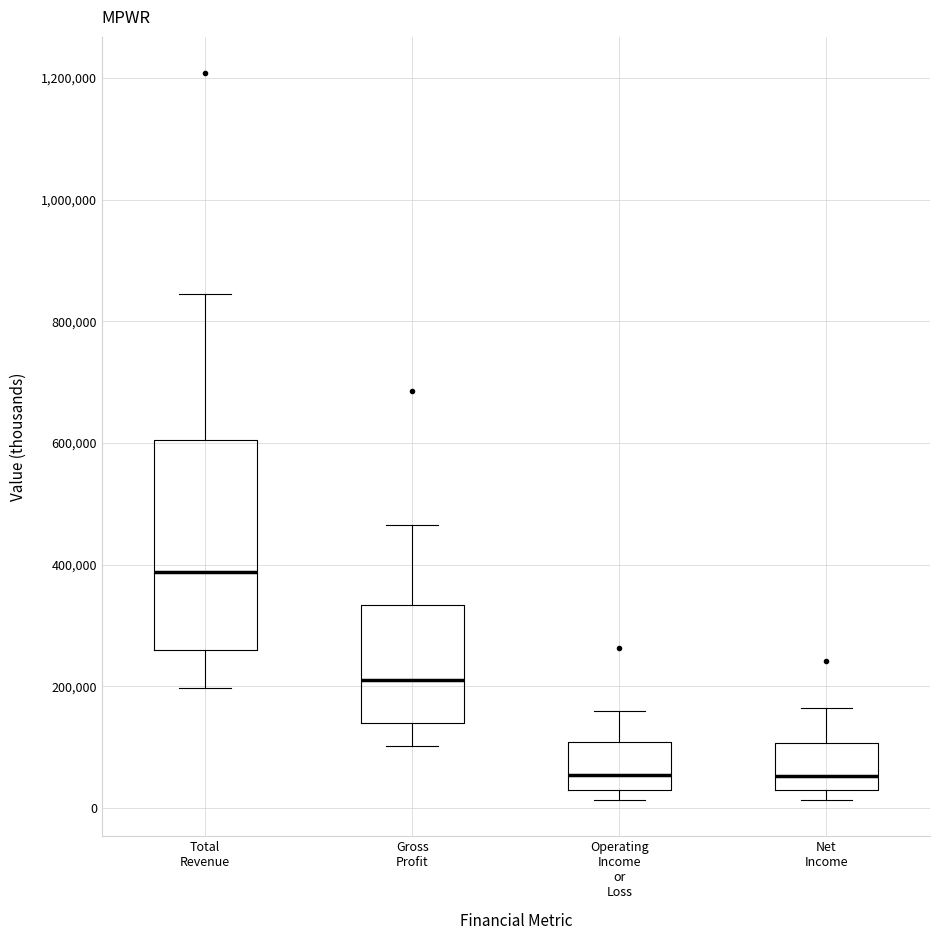

Where does the upper whisker of the box for Net Income end on the y-axis? The values are not printed on the chart, so give them approximately, as read against the axis.

160000